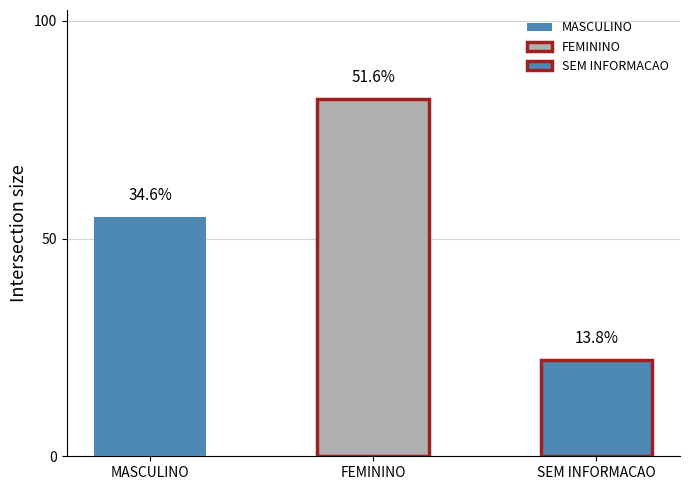

What is the difference between the highest and lowest values at FEMININO?

37.9